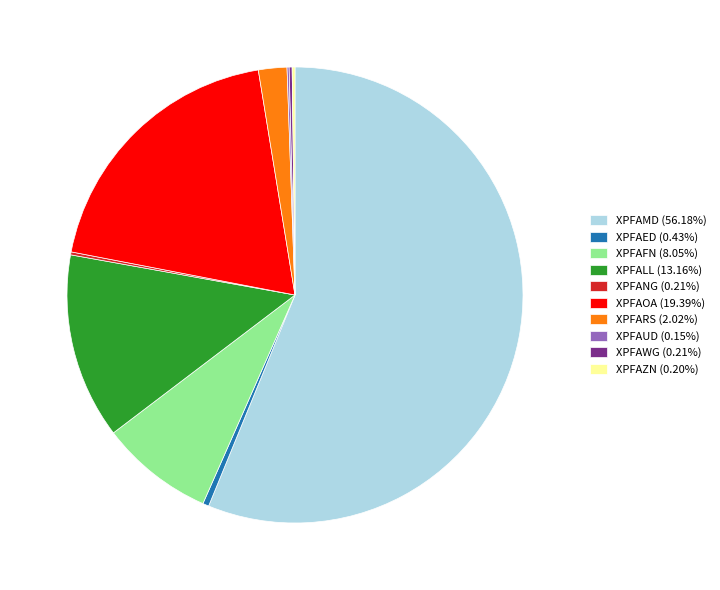

Does XPFAMD (56.18%) represent more than half of the total?

Yes